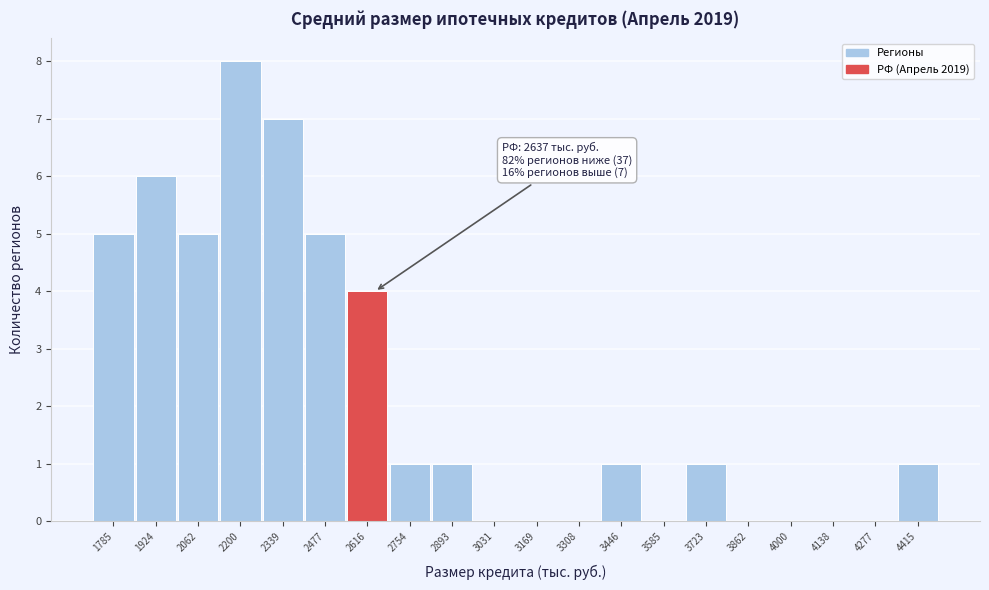

Reading left to right, what are all the values shown in this chart?

1785=5	1924=6	2062=5	2200=8	2339=7	2477=5	2616=4	2754=1	2893=1	3031=0	3169=0	3308=0	3446=1	3585=0	3723=1	3862=0	4000=0	4138=0	4277=0	4415=1